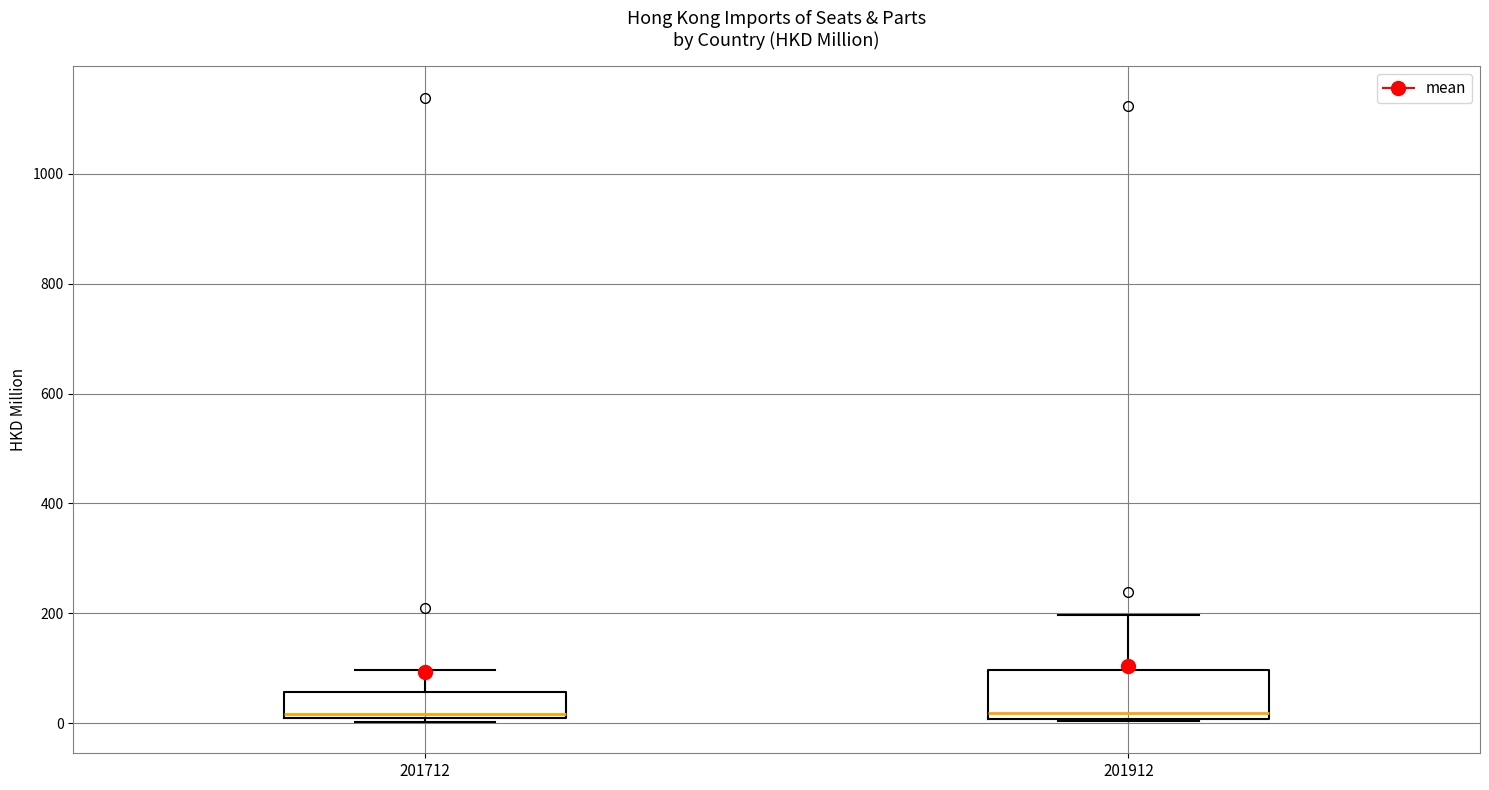

Where does the upper whisker of the box at x = 201712 end on the y-axis? The values are not printed on the chart, so give them approximately, as read against the axis.

100